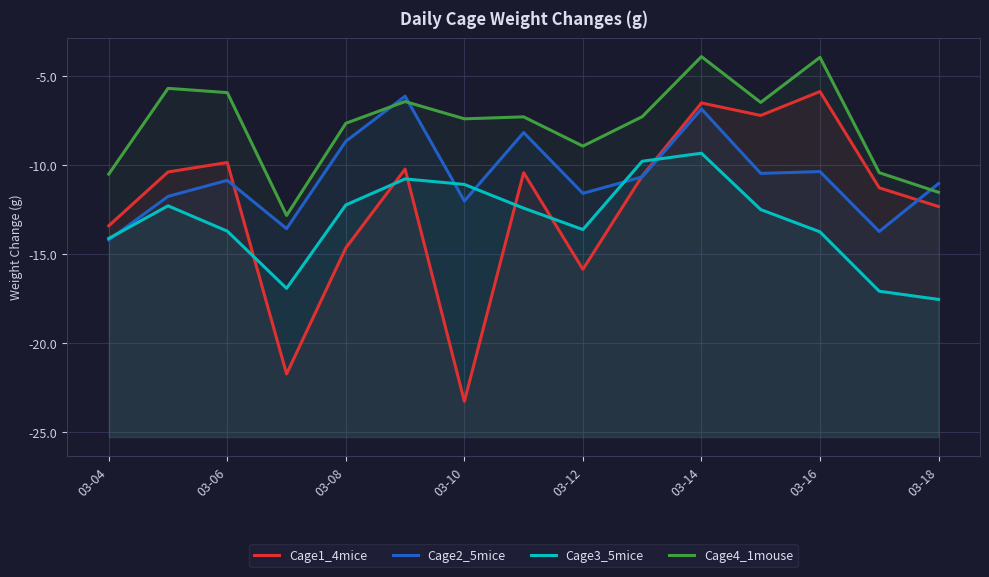

What is the difference between the maximum and minimum values in the Cage1_4mice series?

17.4